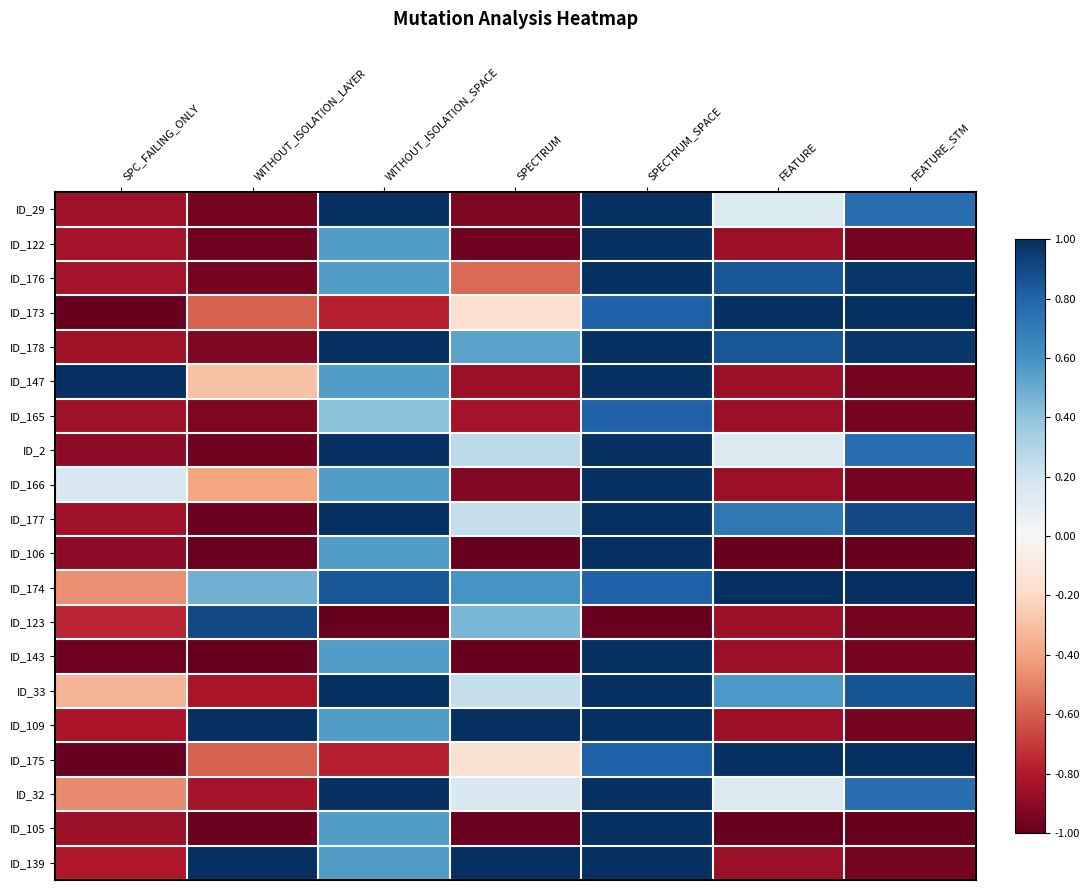

Which has a higher value, SPECTRUM_SPACE or FEATURE?

SPECTRUM_SPACE